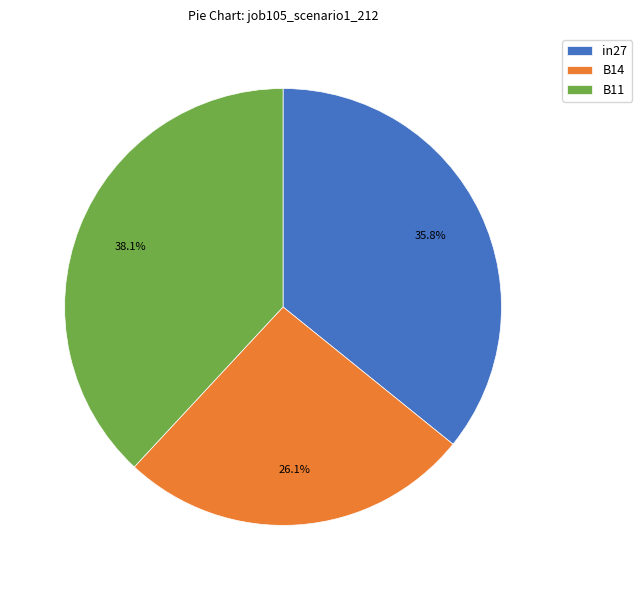

To the nearest percent, what is the average slice percentage?

33%